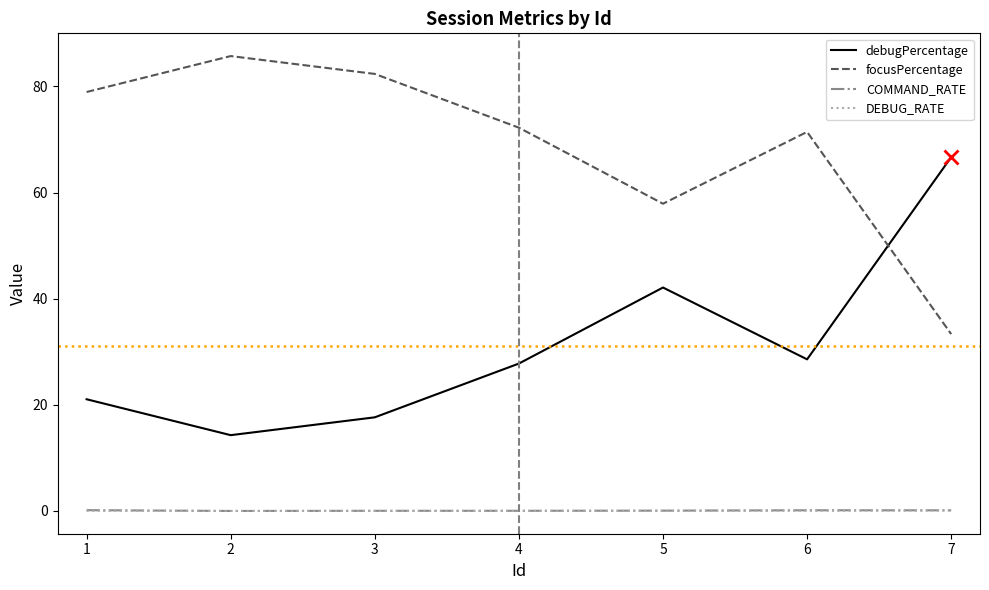

What is the highest value of the debugPercentage series?

66.7